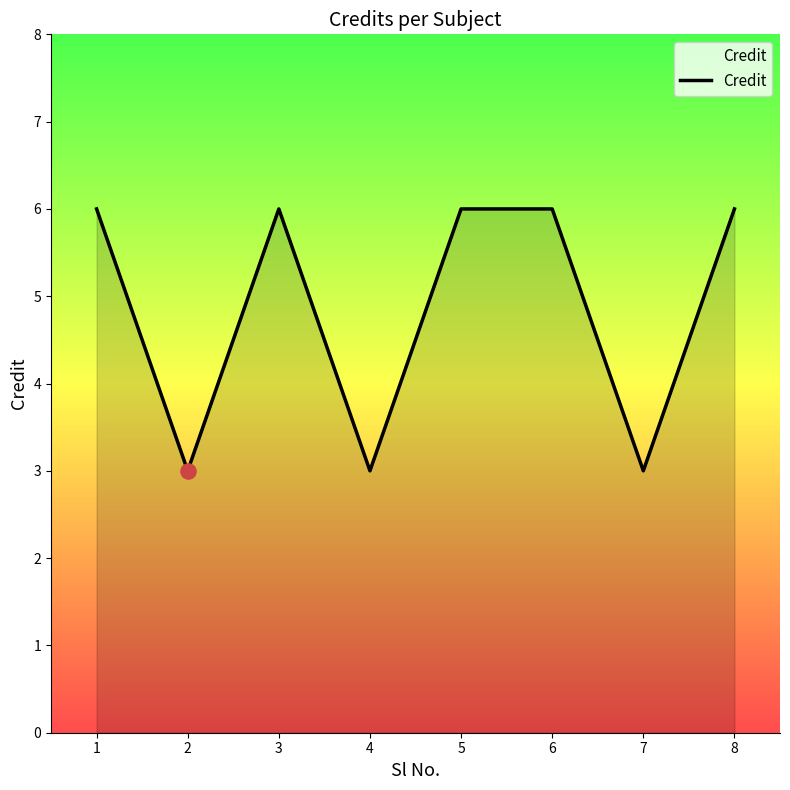

Approximately how many times larger is the value at 2 compared to 3?

0.5